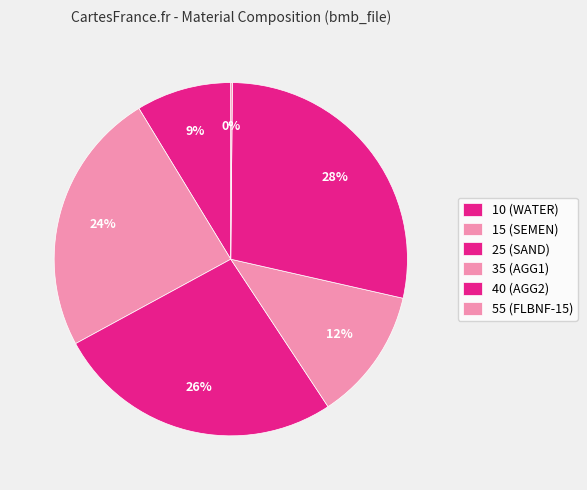

True or false: 10 (WATER) accounts for 1% of the total.

False